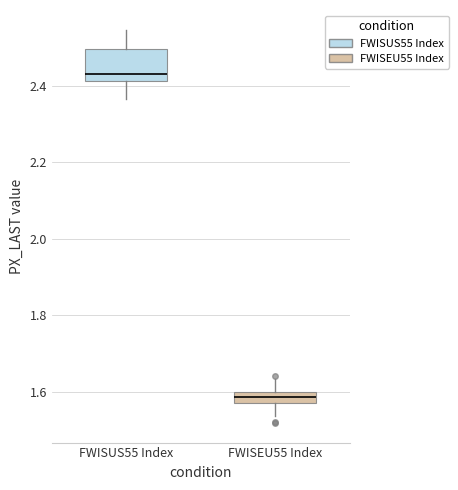

Which box is the tallest, from its lower edge to its upper edge?

FWISUS55 Index